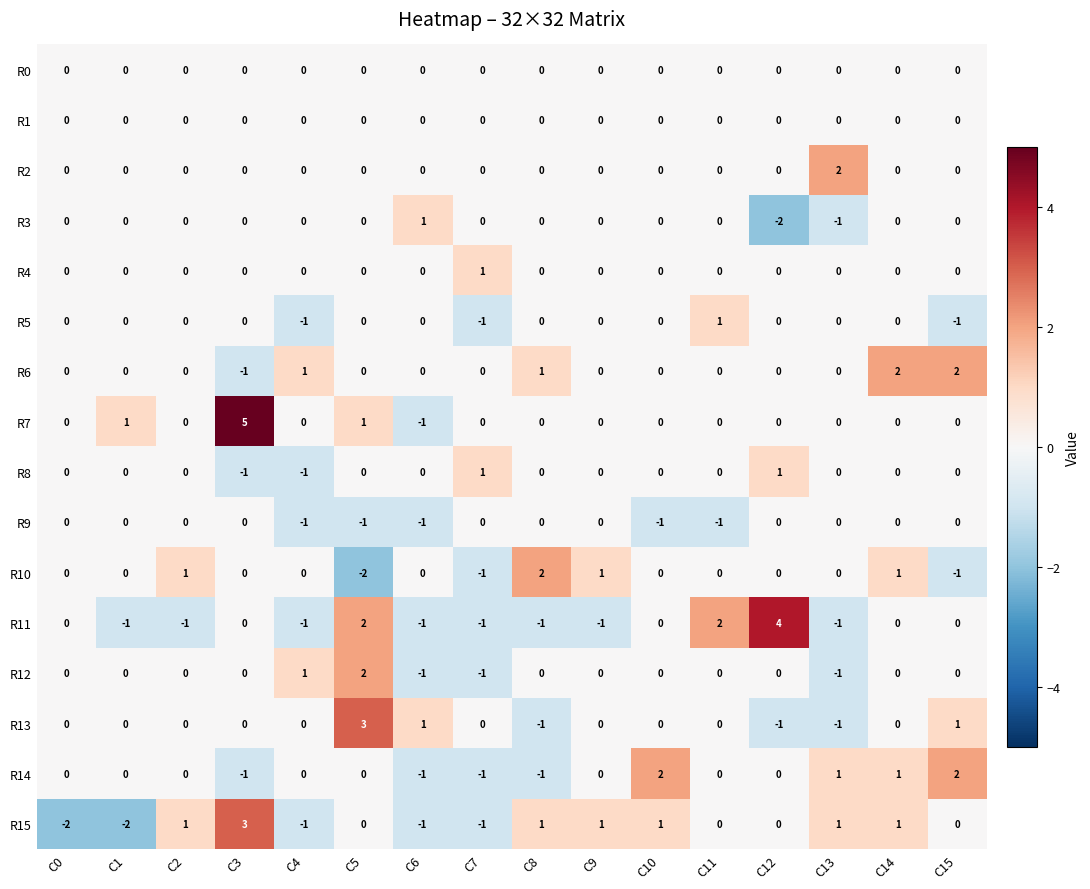

What is the total value across all series at C12?

2